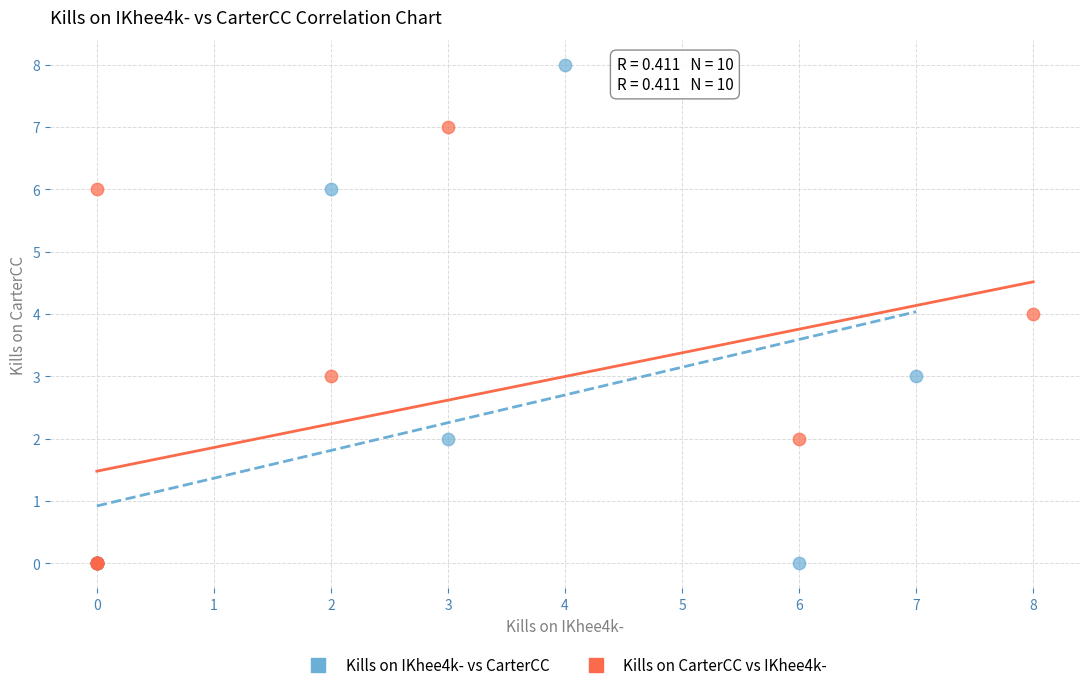

Which series has the widest spread of Y values?

Kills on IKhee4k- vs CarterCC